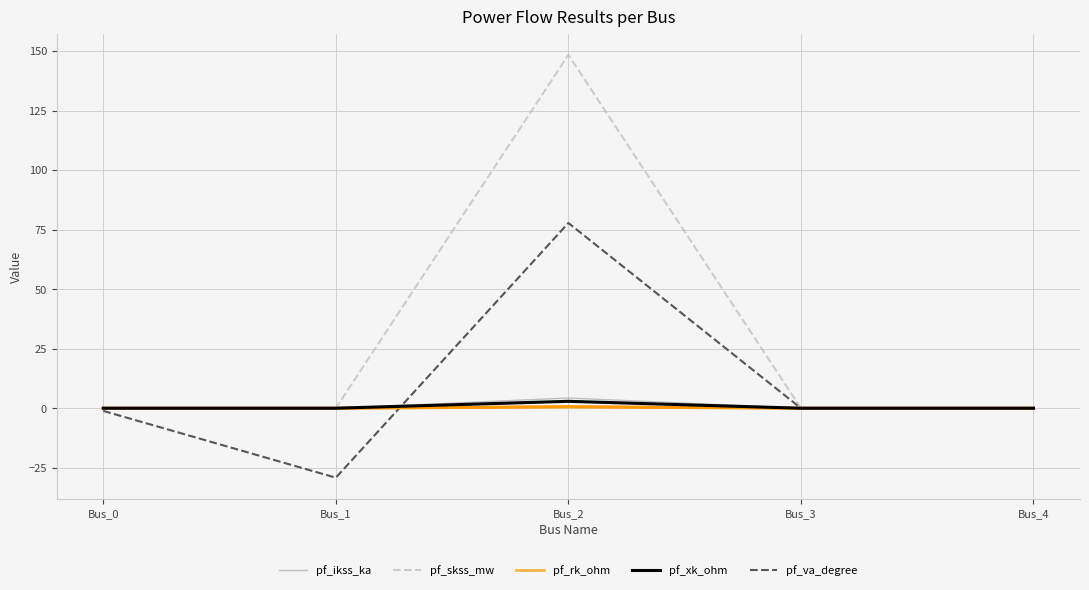

How many positive values does the pf_va_degree series have?

1